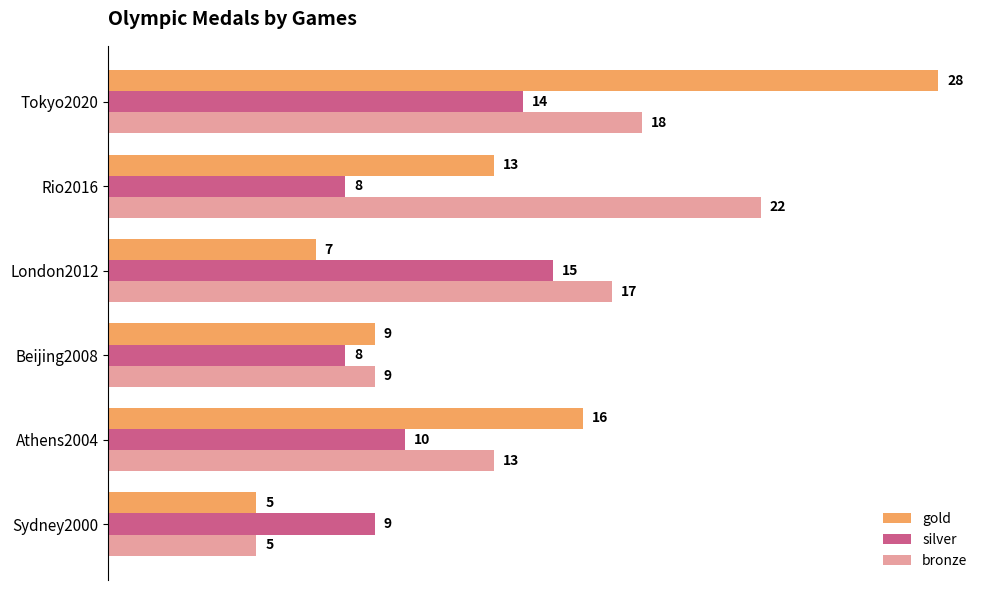

The value of bronze at Athens2004 is 13. True or false?

True